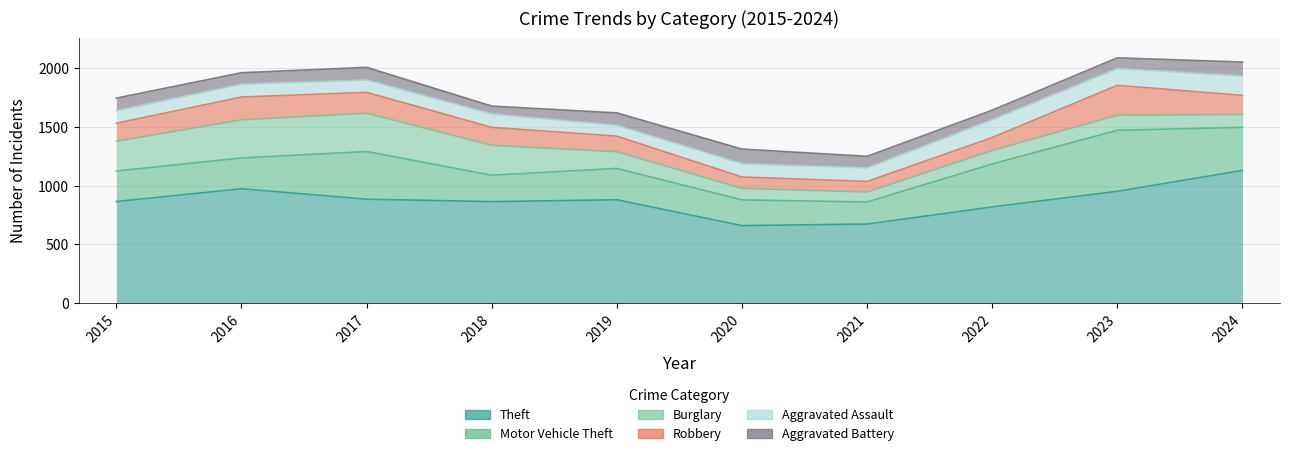

What is the value of the Aggravated Assault point at the 7th from the left?

115